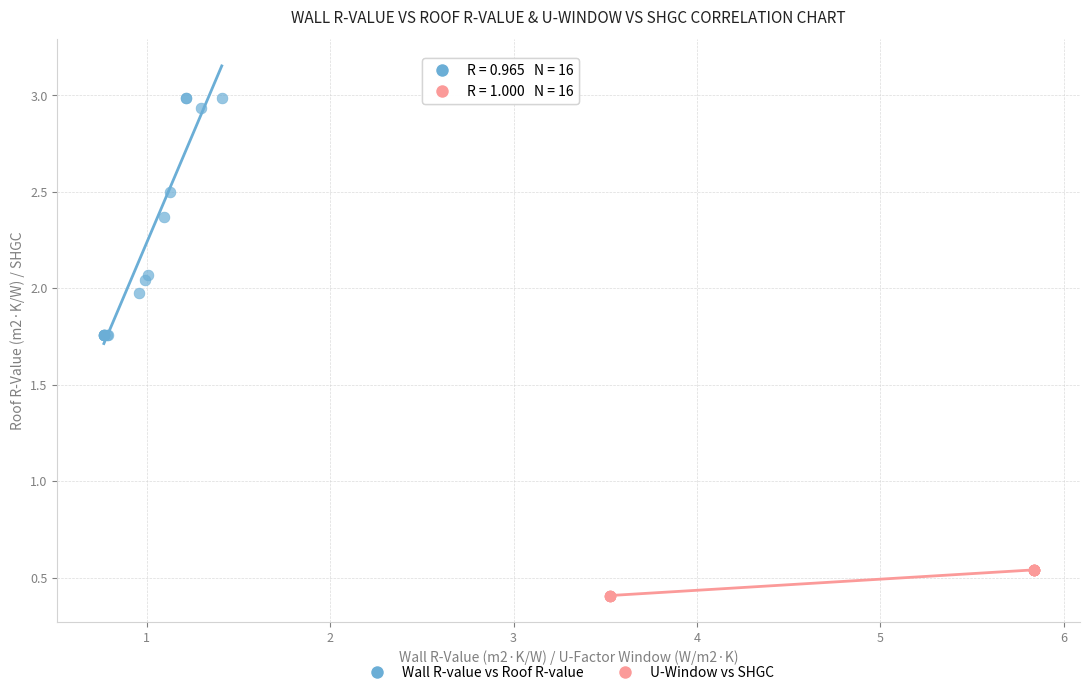

Which series reaches the maximum Y coordinate?

Wall R-value vs Roof R-value